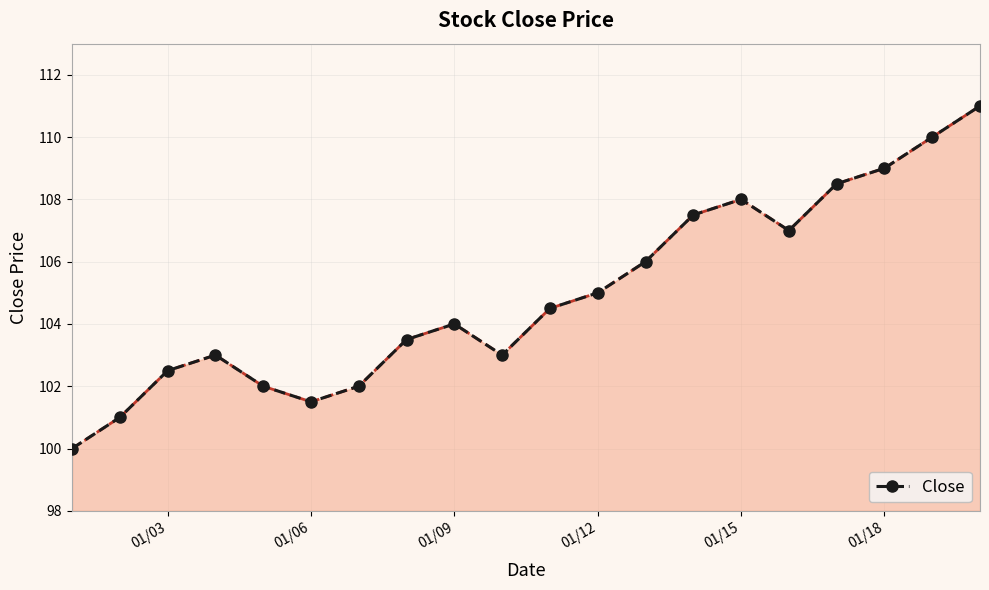

True or false: there are more than 0 points higher than both neighbors.

True